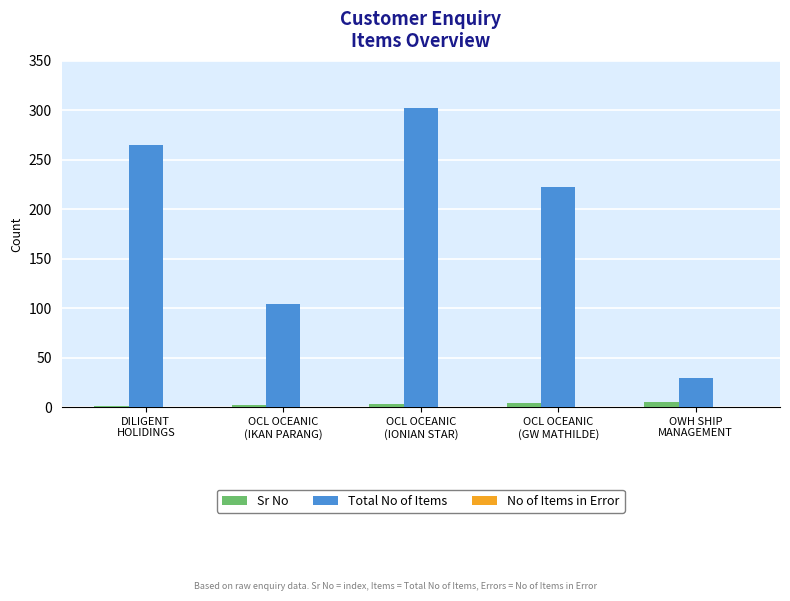

How many categories are shown in the chart?

5